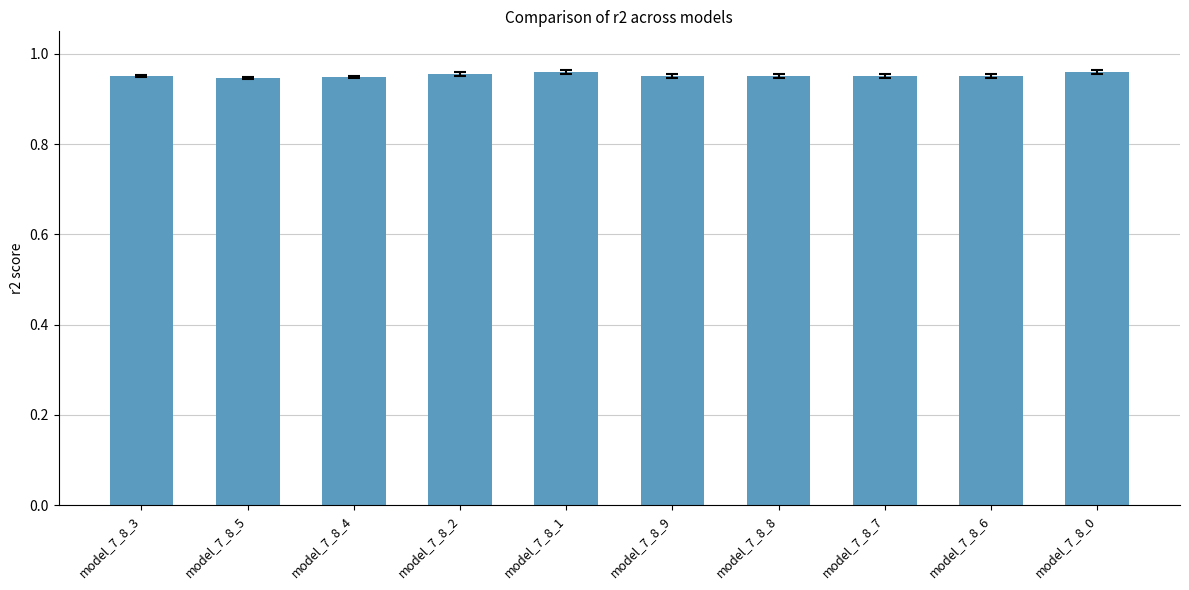

How many values are between 0 and 1?

10